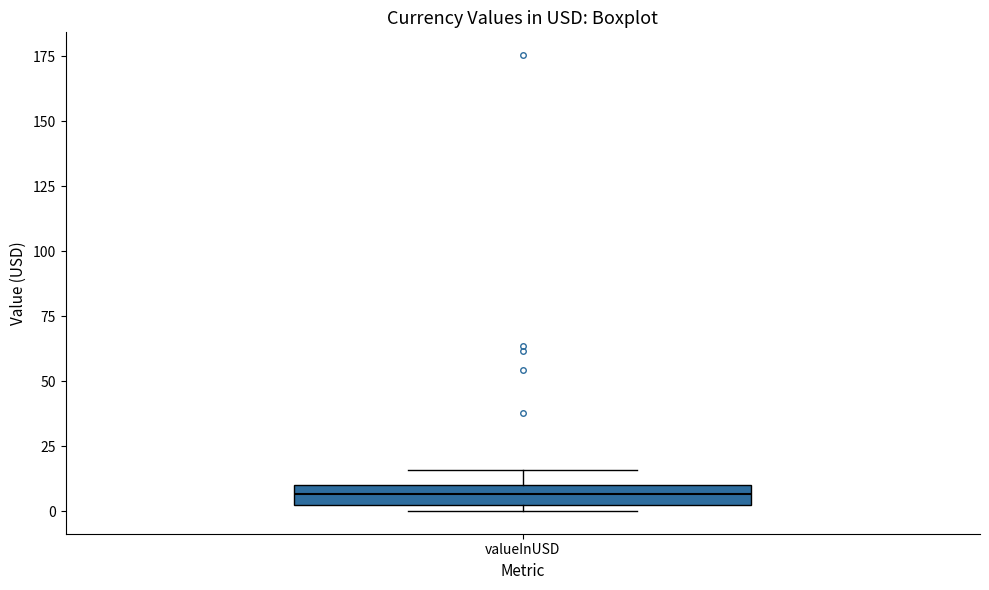

Transcribe this box plot: give where the median line is, the range the box spans, and where the two whiskers end, as read against the y-axis. The values are not printed on the chart, so give them approximately, as read against the axis.

median 5, box 0 to 10, whiskers 0 (just below the box's lower edge) to 15